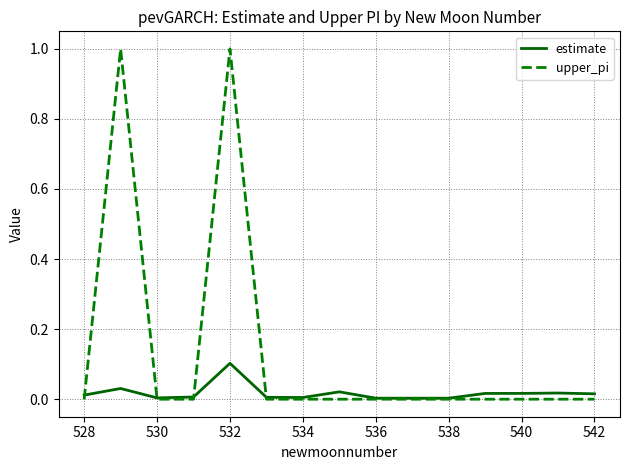

List the series in order of their peak value, lowest first.

estimate, upper_pi